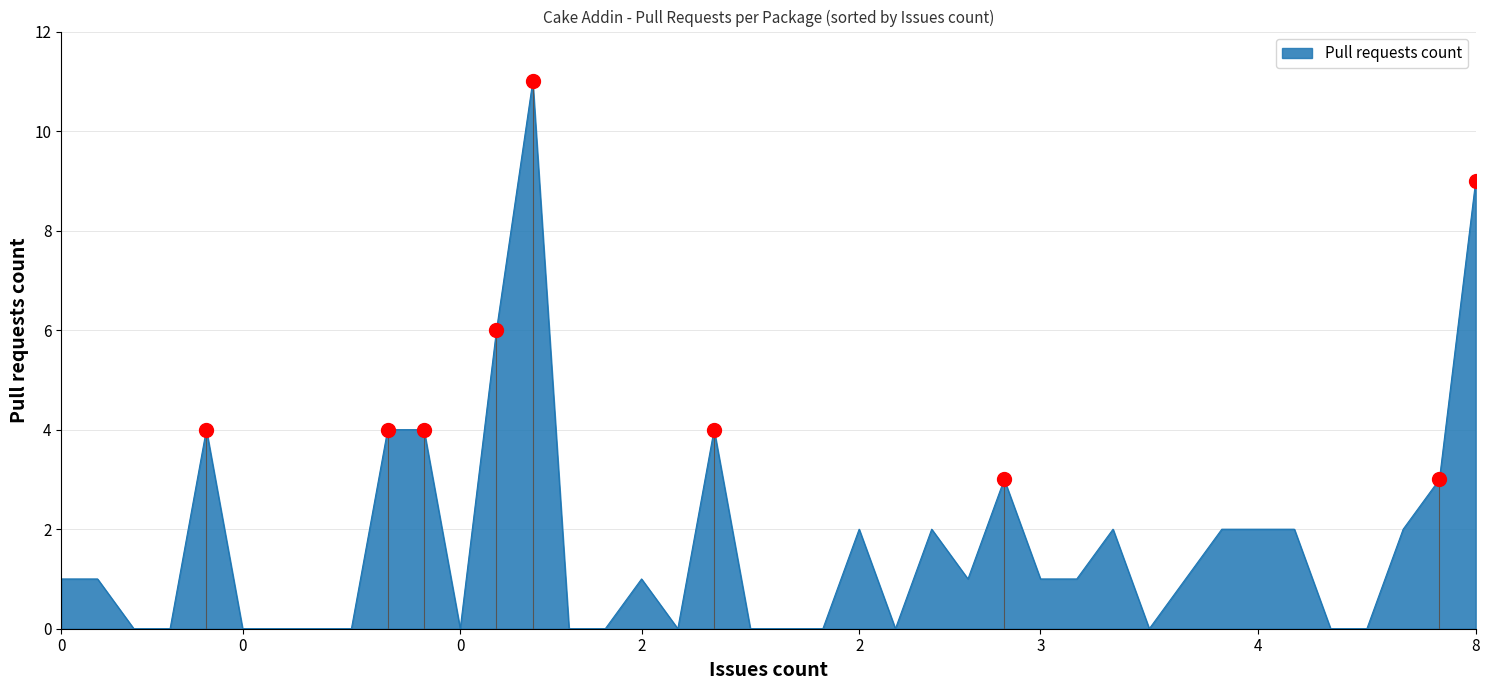

How many values are above zero?

23